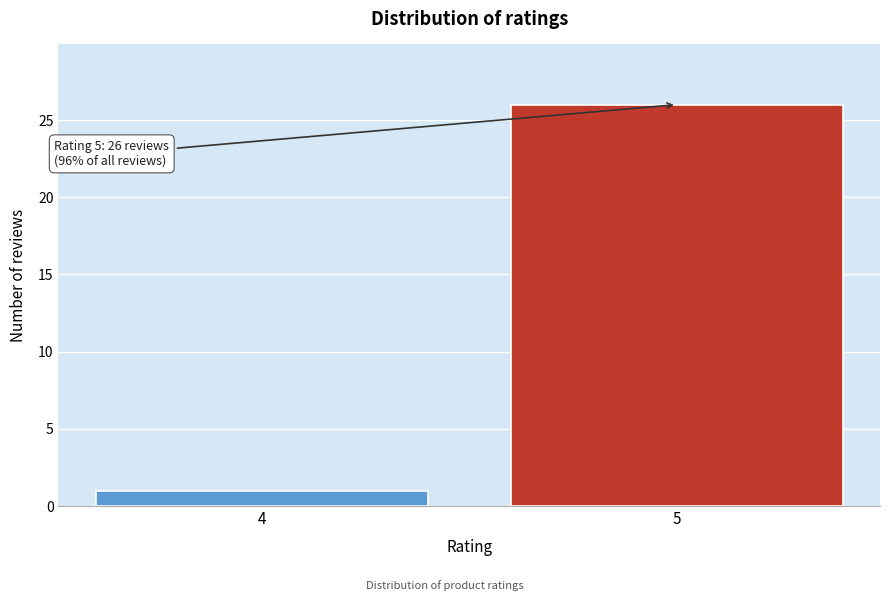

Reading left to right, transcribe all the data shown in this chart.

4=1	5=26